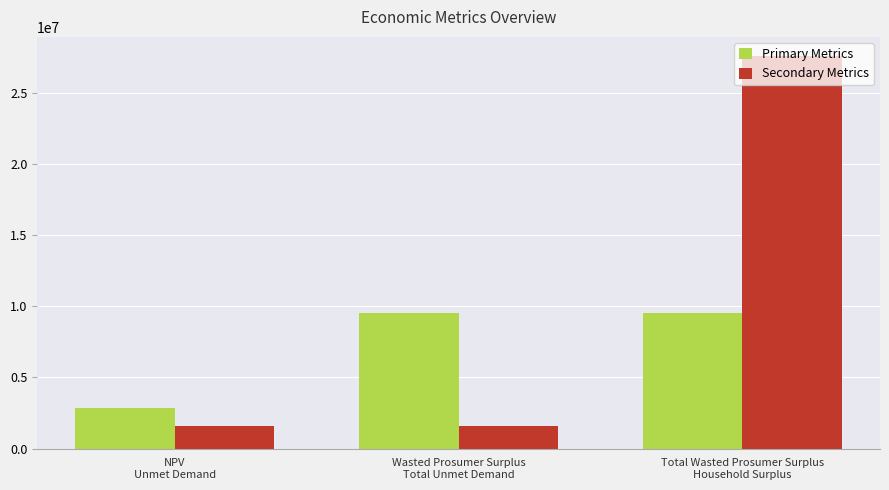

What is the sum of all Secondary Metrics values?

30658304.8